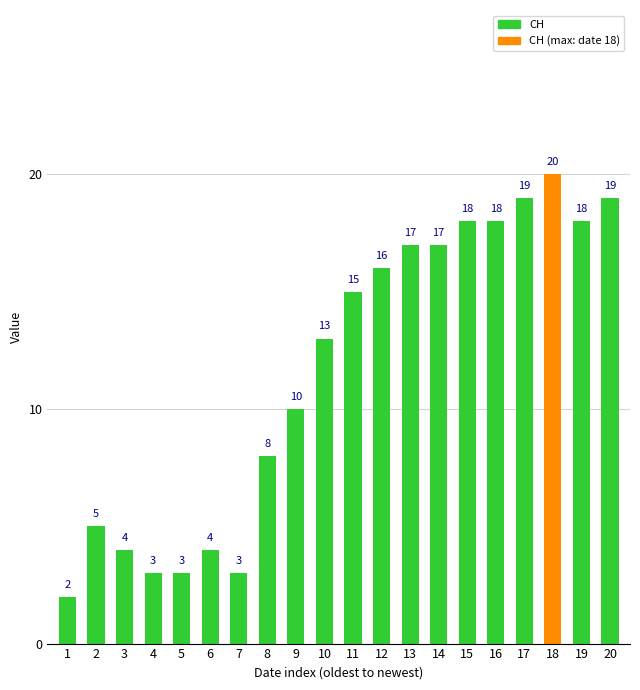

Where is the data nearest to the value 11?

9